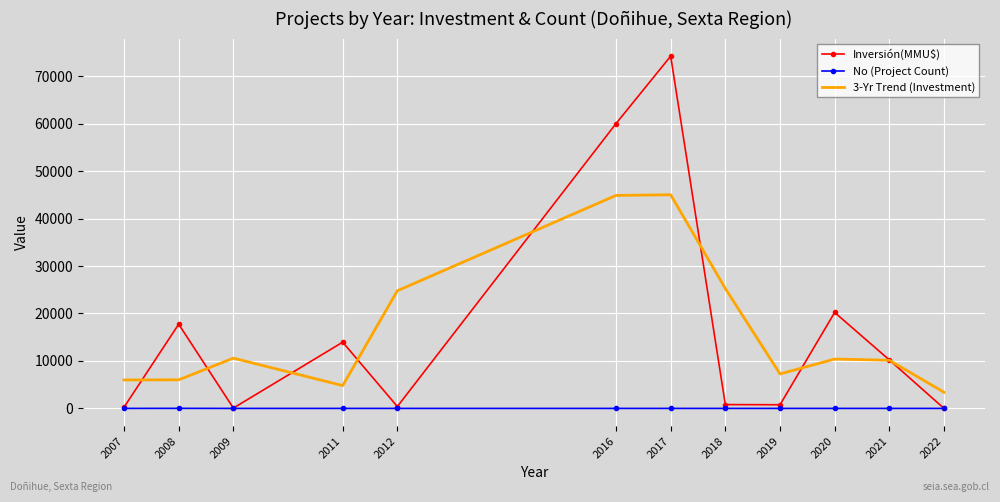

Which series changed the most between 2009 and 2022?

3-Yr Trend (Investment)